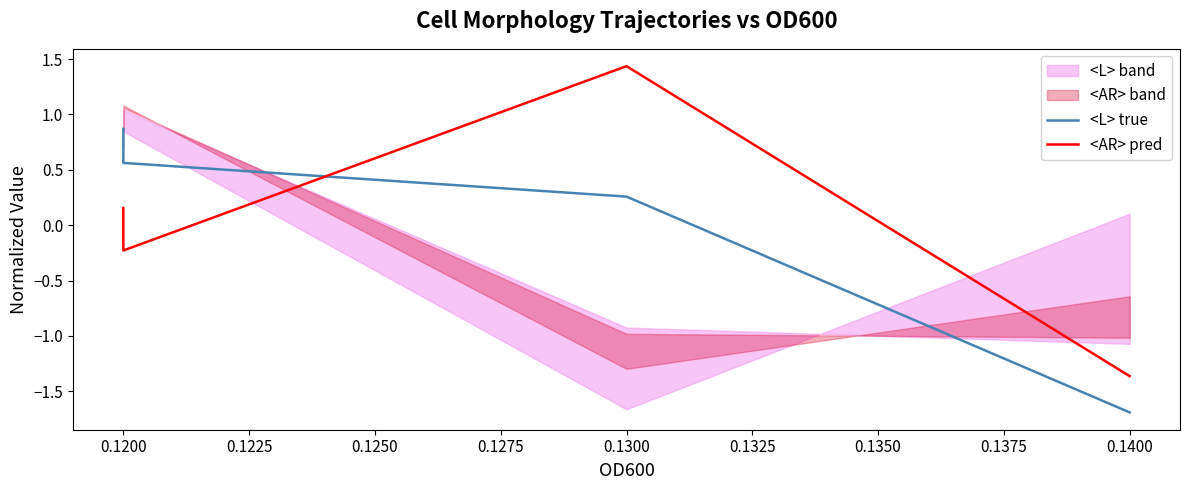

Which series has the largest range (max minus min)?

<AR> pred